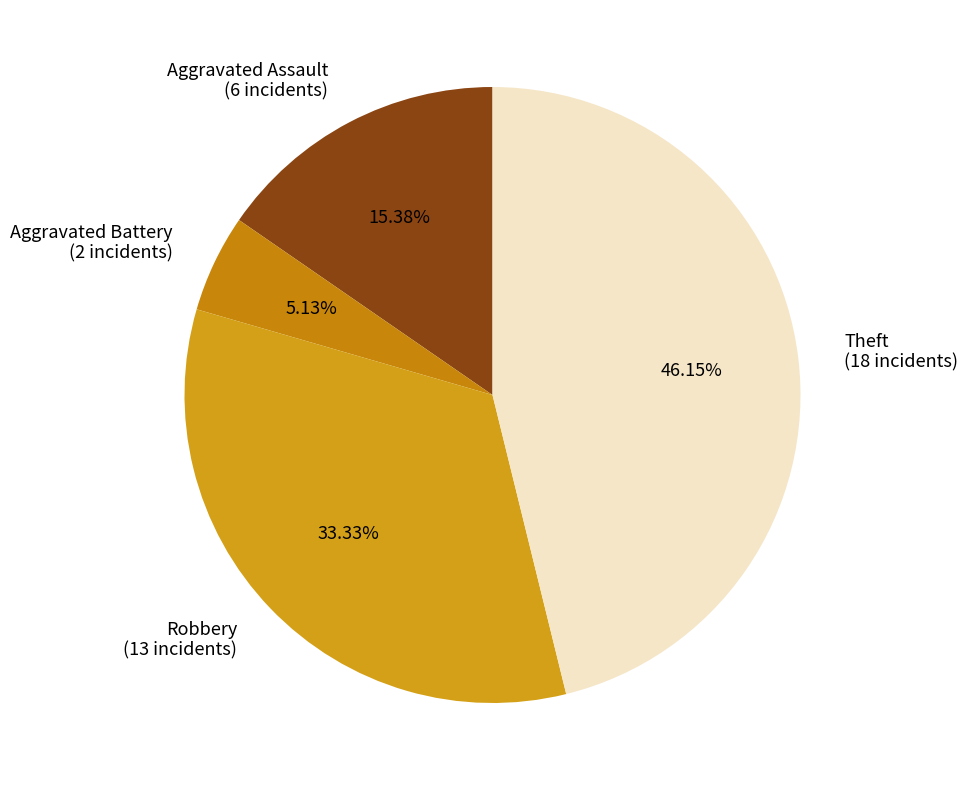

Which category has the smallest portion of the pie?

Aggravated Battery